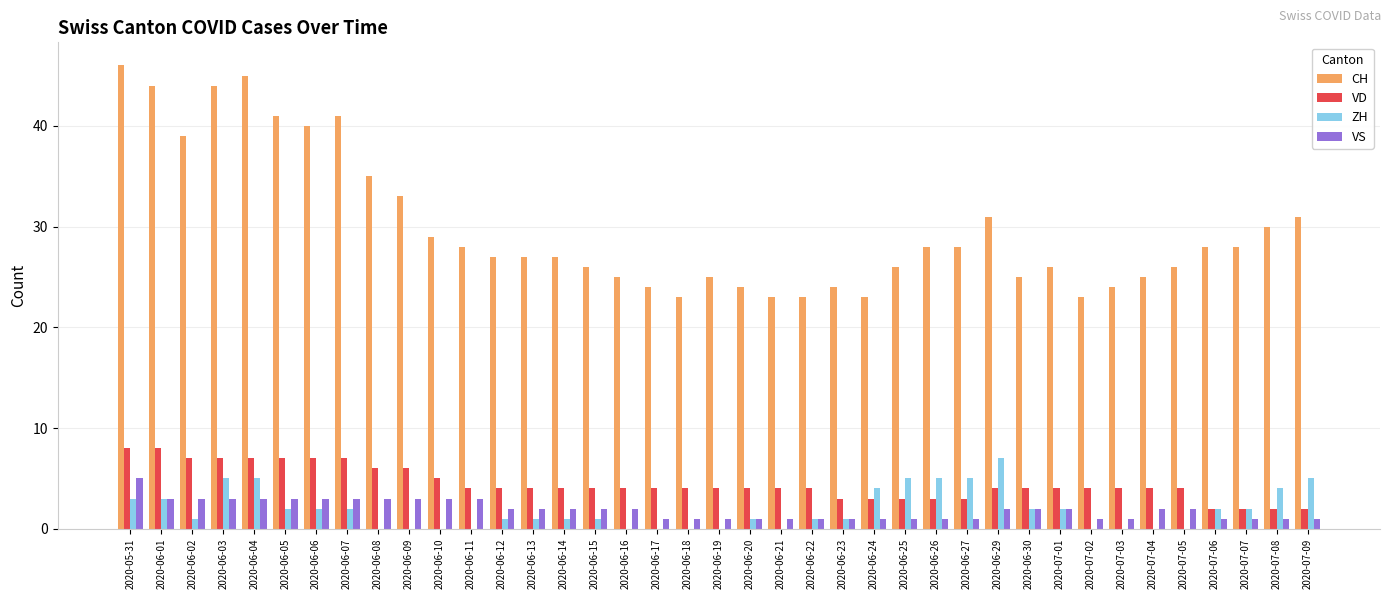

Is it true that CH equals 35 at 2020-06-21?

False